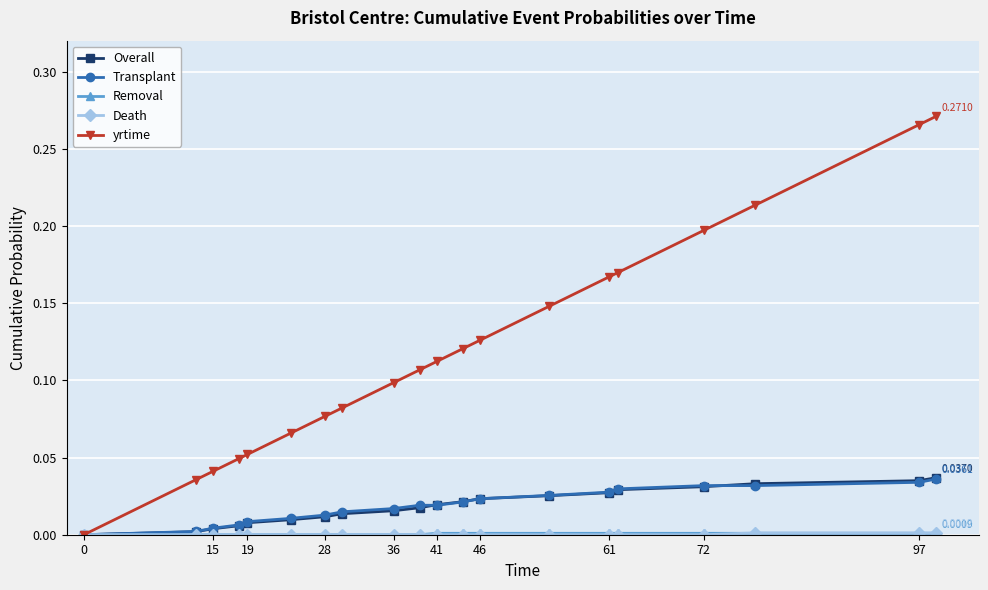

Which series has the largest total across all categories?

yrtime